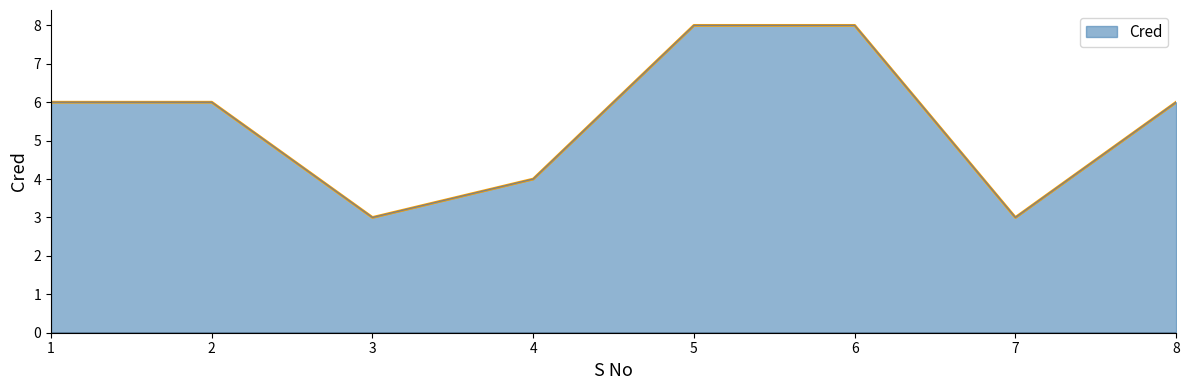

Count the values in the range 4 to 8.

6